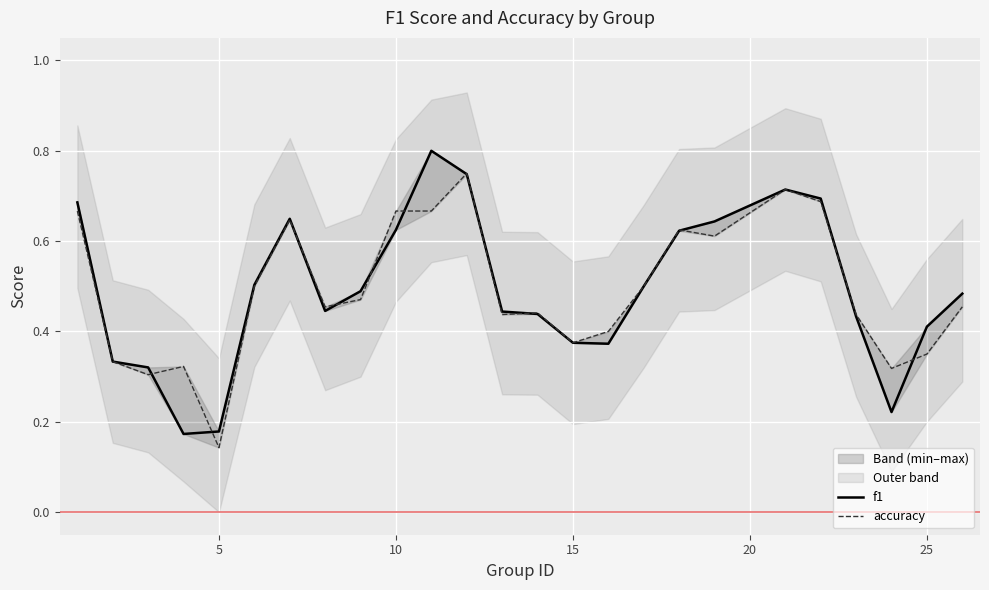

How many accuracy values are between 0 and 1?

25